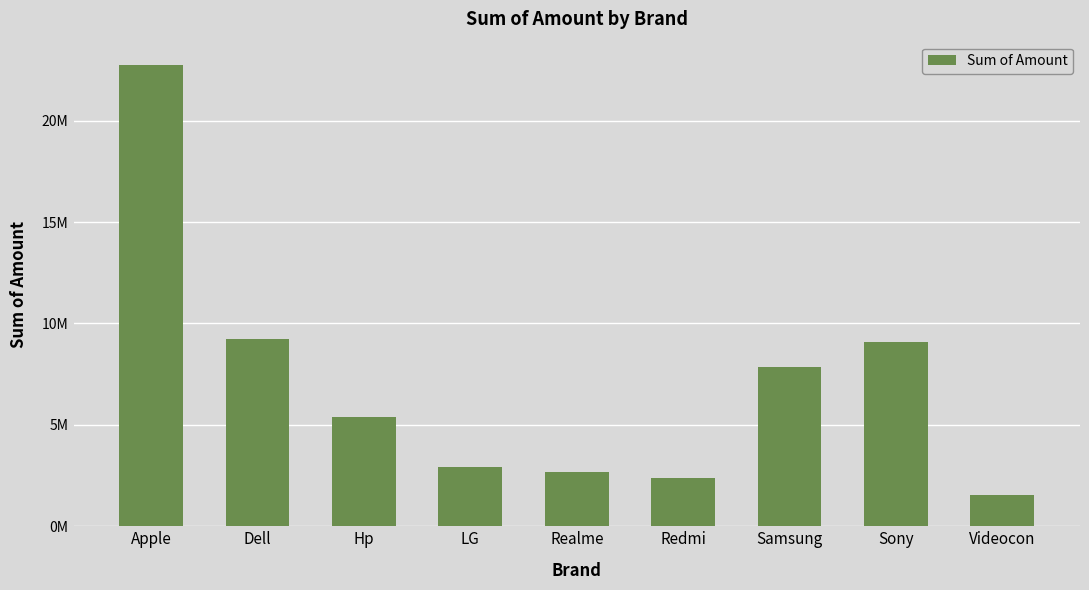

What position from the left is Sony?

8